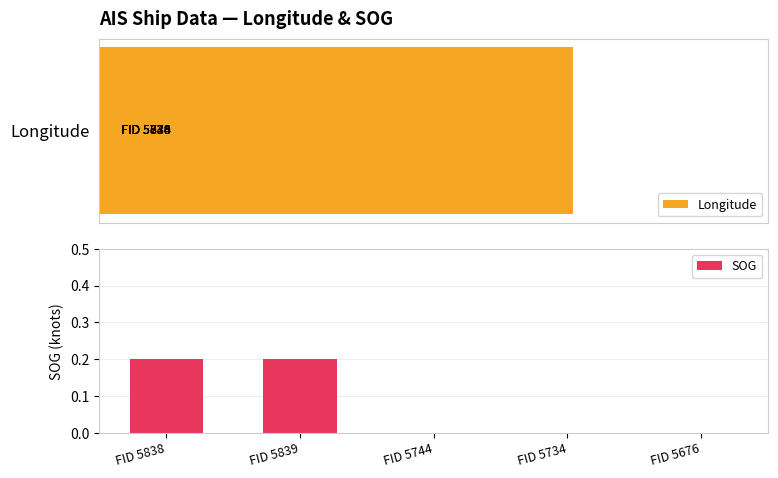

What is the maximum value shown in the chart?

117.8